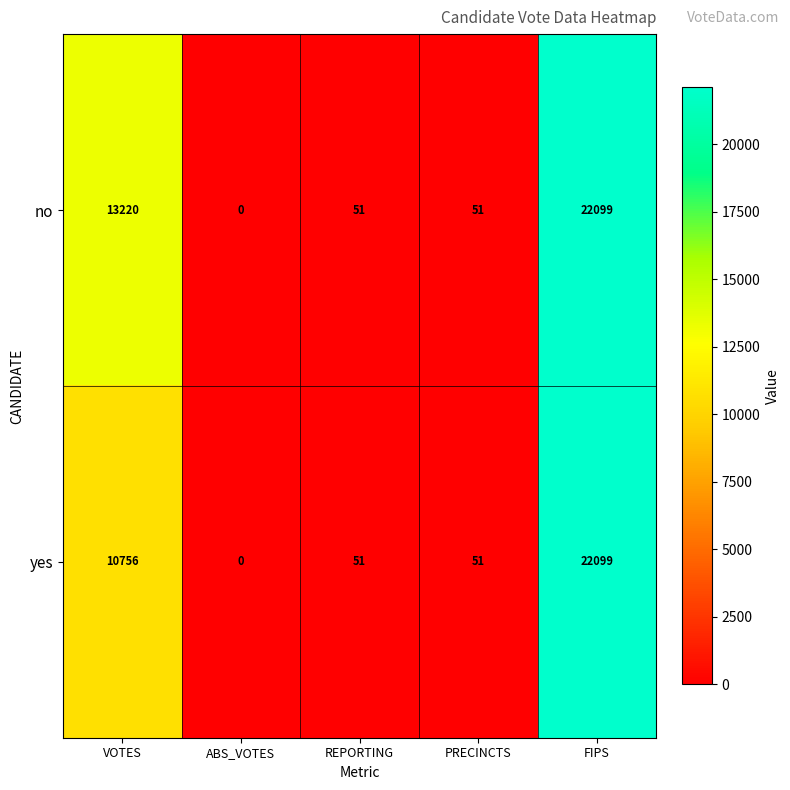

Rank the series by their average value, from highest to lowest.

no, yes